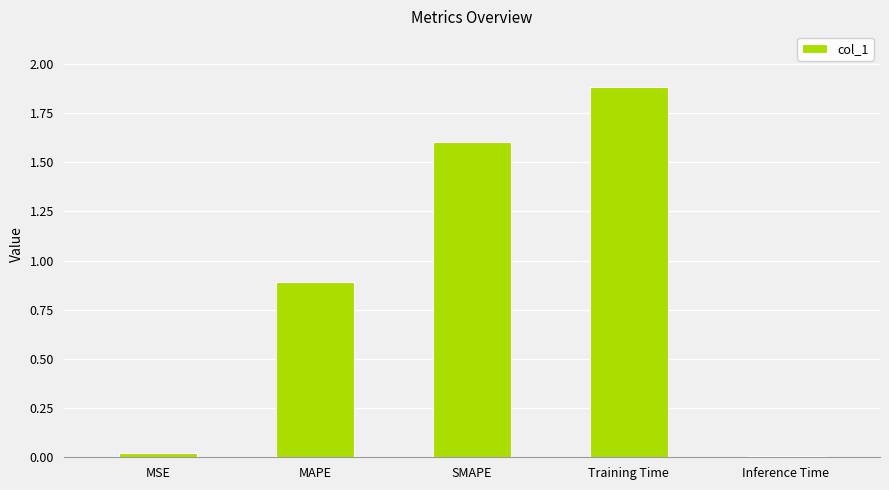

What position from the left is SMAPE?

3